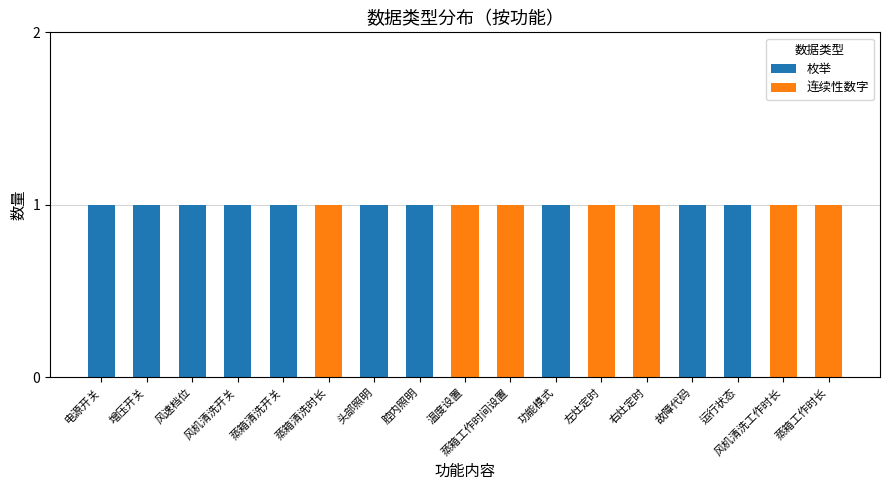

The 枚举 series shows 1 at 运行状态. True or false?

True